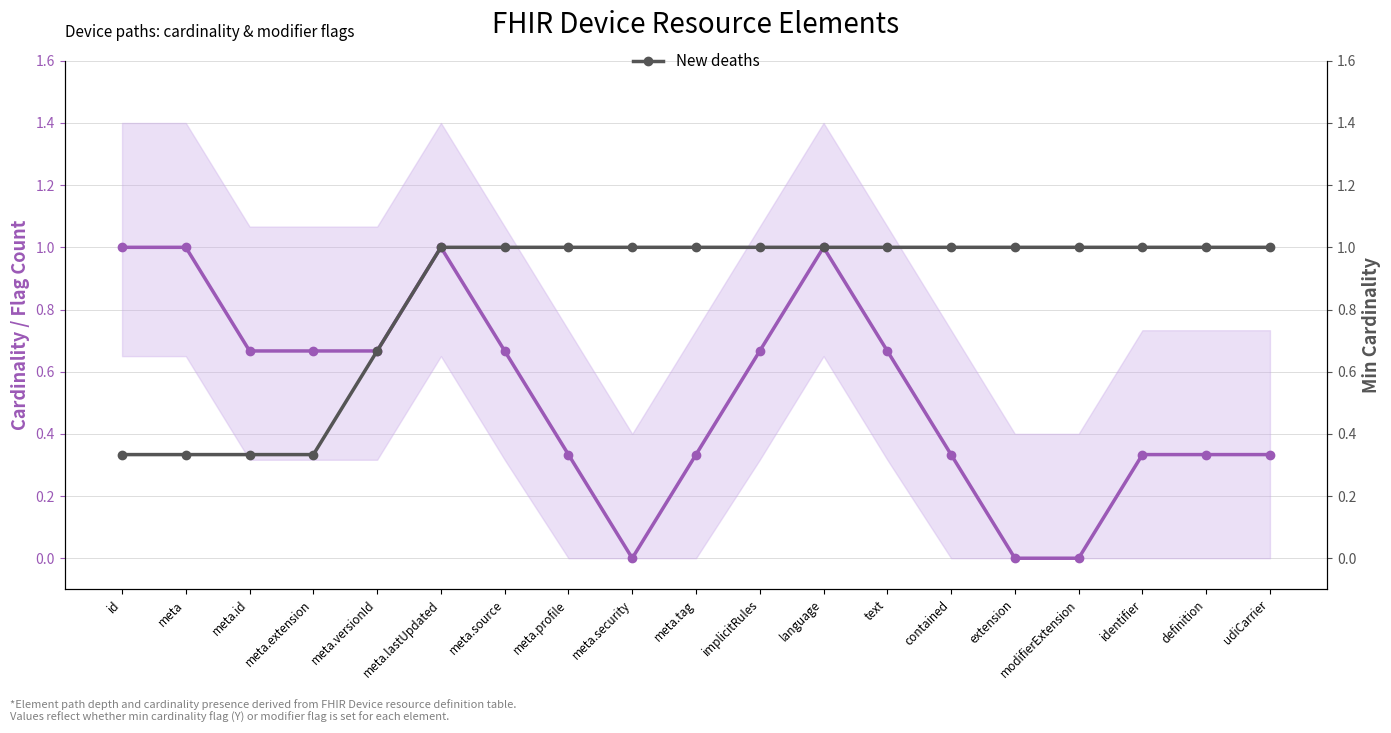

Is the value of New deaths at meta.tag greater than the value of Est-currently infected cases at meta.lastUpdated?

No